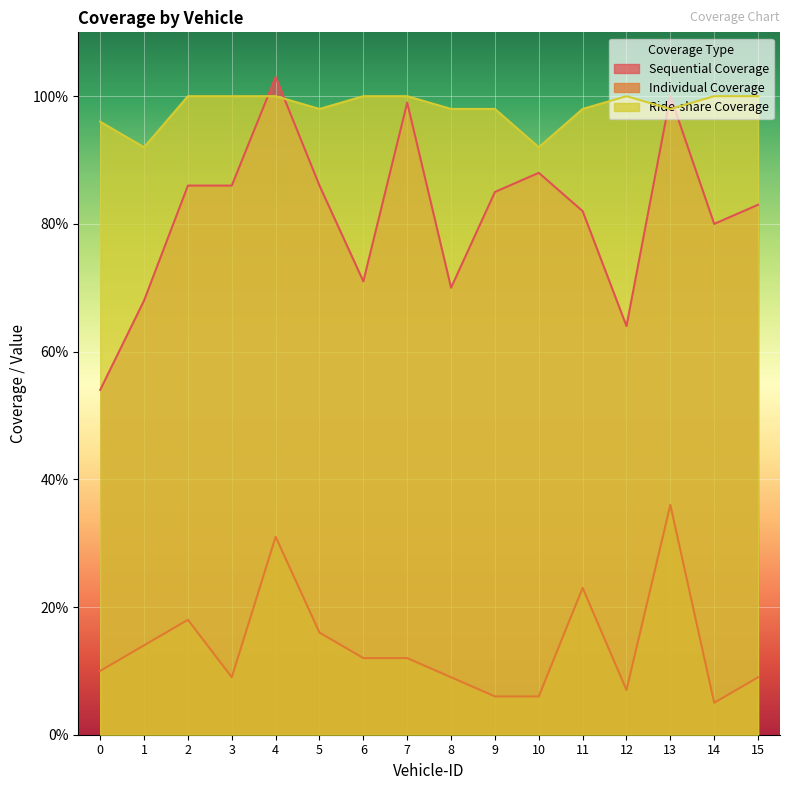

Count the number of data series in this chart.

3